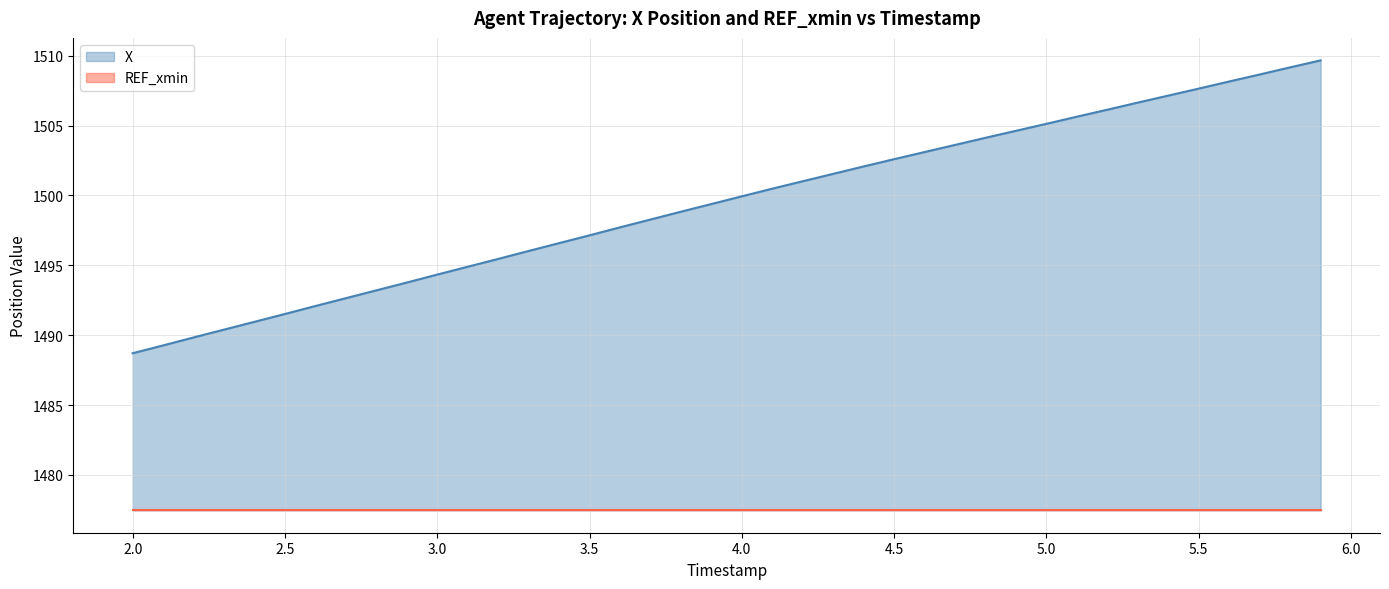

At how many categories does at least one series exceed 1505?

10